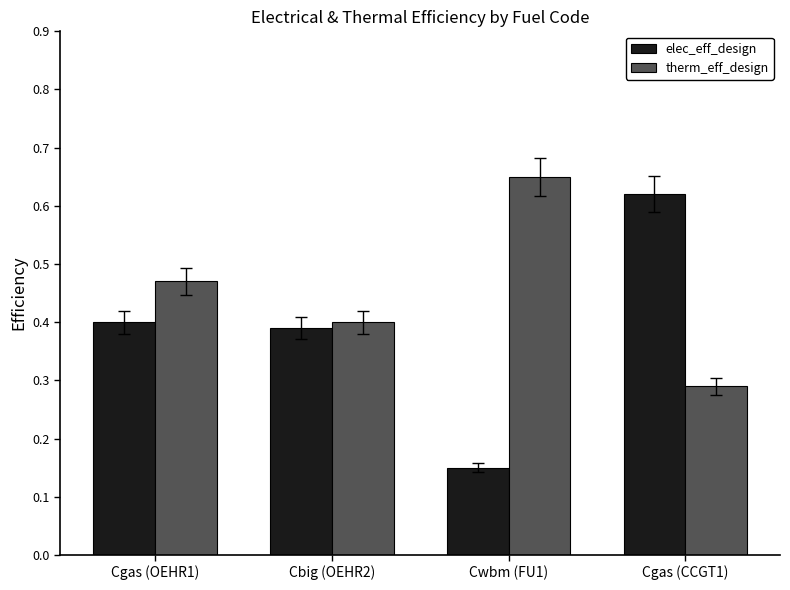

Are the bars grouped side by side (vs. stacked)?

Yes